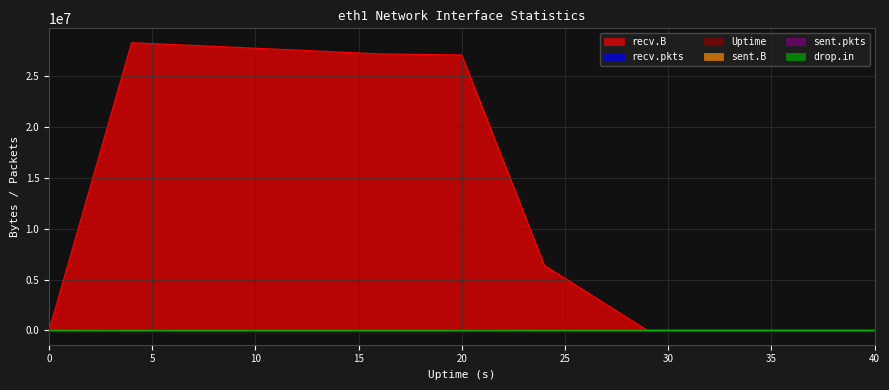

Count the number of data series in this chart.

6